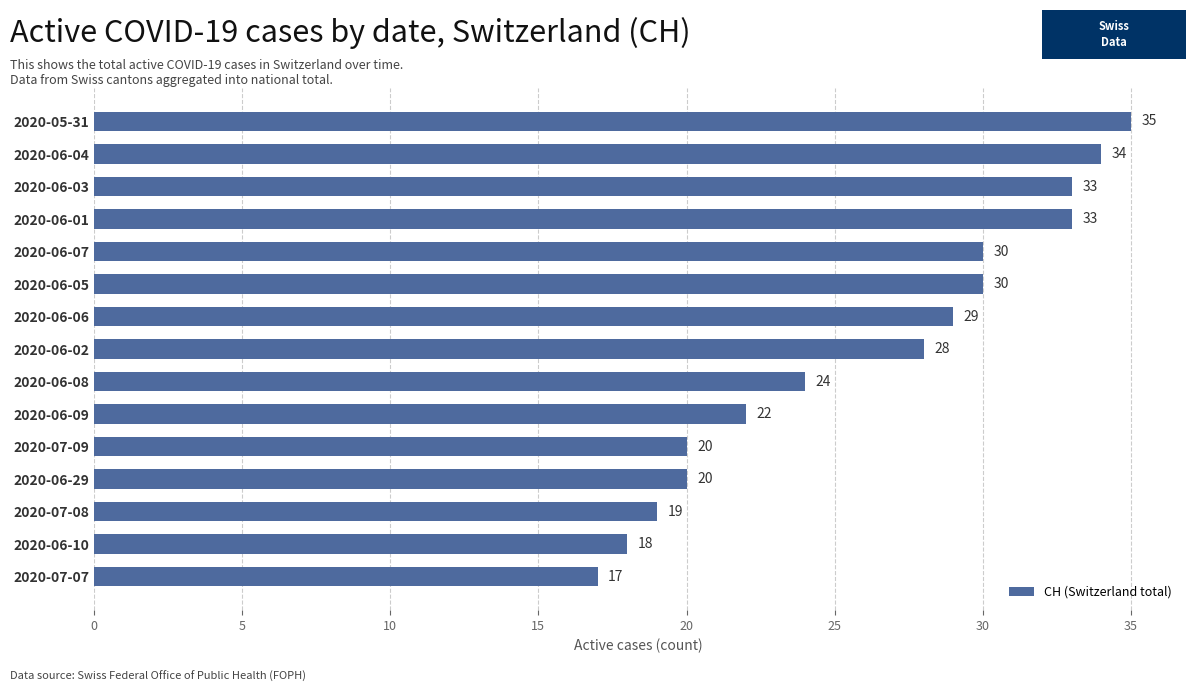

What is the maximum value shown in the chart?

35